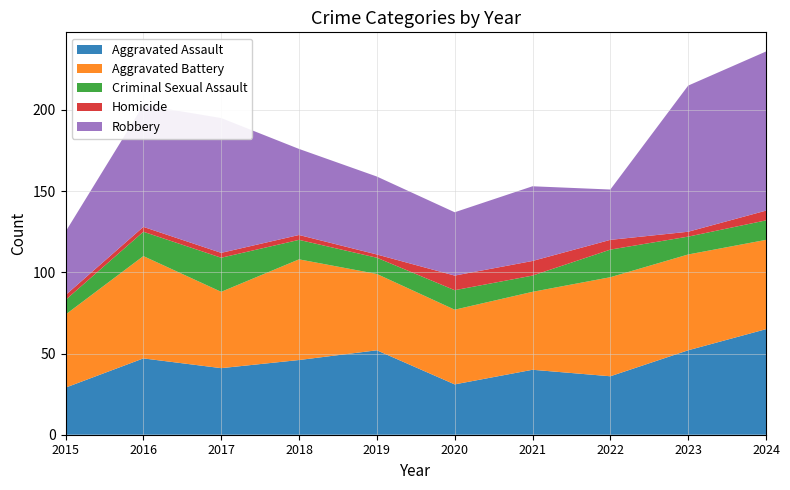

Reading left to right, list all the values displayed in this chart.

Aggravated Assault: 29	47	41	46	52	31	40	36	52	65
Aggravated Battery: 45	63	47	62	47	46	48	61	59	55
Criminal Sexual Assault: 9	15	21	12	10	12	10	17	11	12
Homicide: 3	3	3	3	2	9	9	6	3	6
Robbery: 39	75	83	53	48	39	46	31	90	98